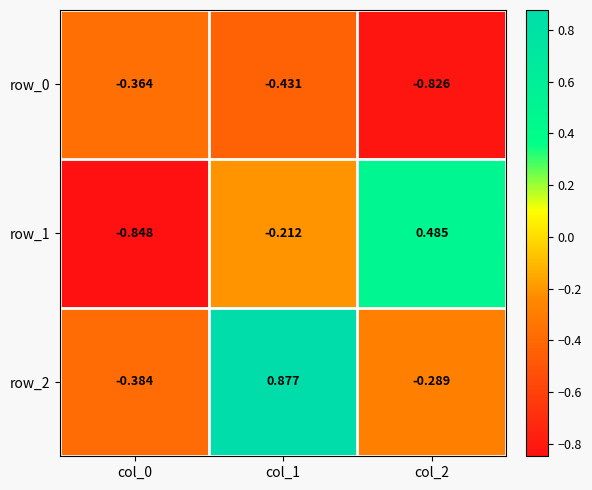

True or false: row_1 has a value of -0.0 at col_1.

False